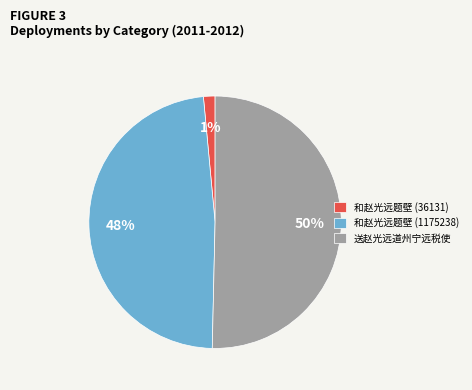

To the nearest percent, what percentage of the pie is 和赵光远题壁 (1175238)?

48%